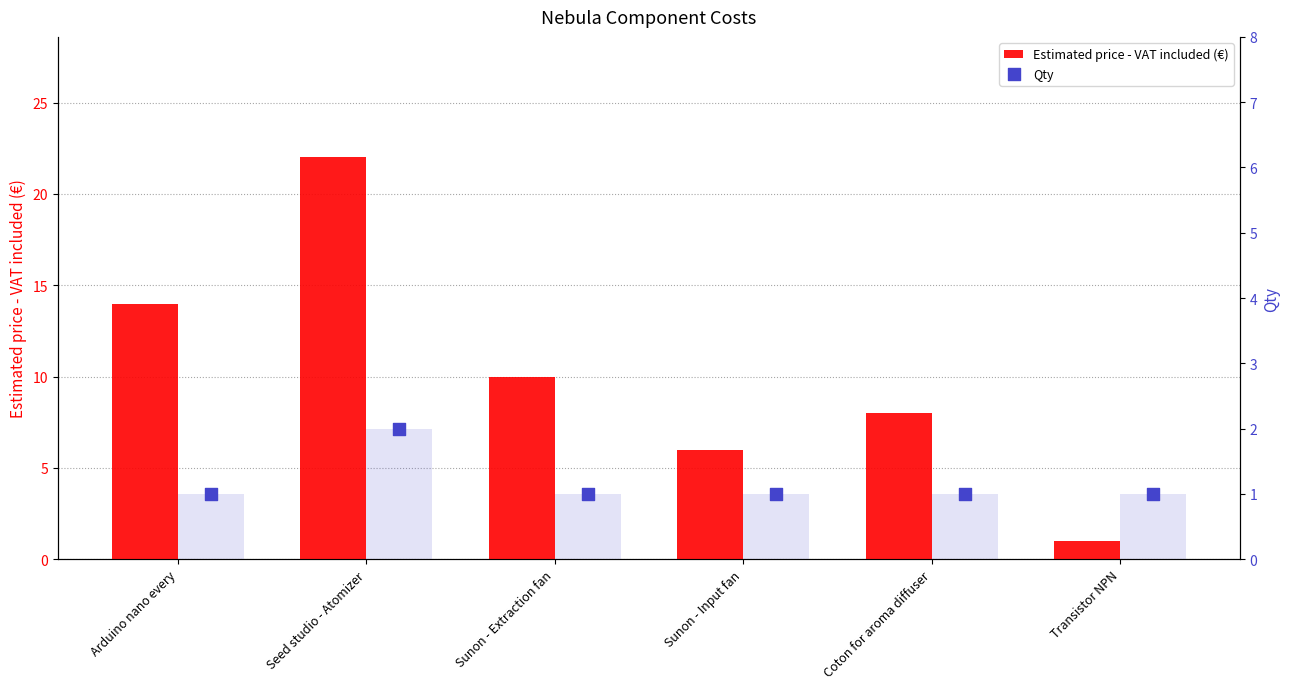

What are all the series names shown in the legend?

Estimated price - VAT included (€), Qty